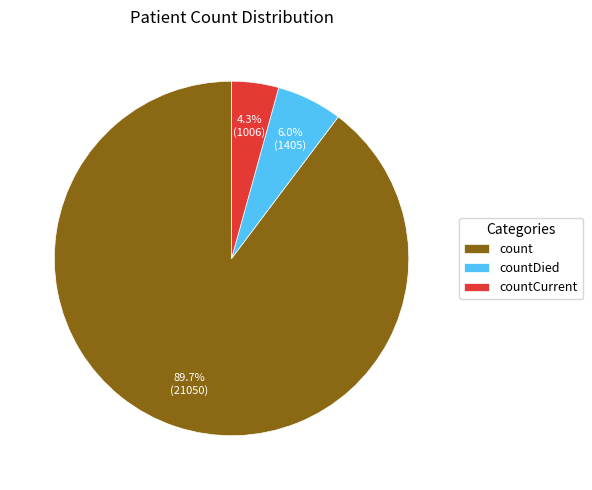

What is the ratio of the value at countCurrent to the value at countDied?

0.7